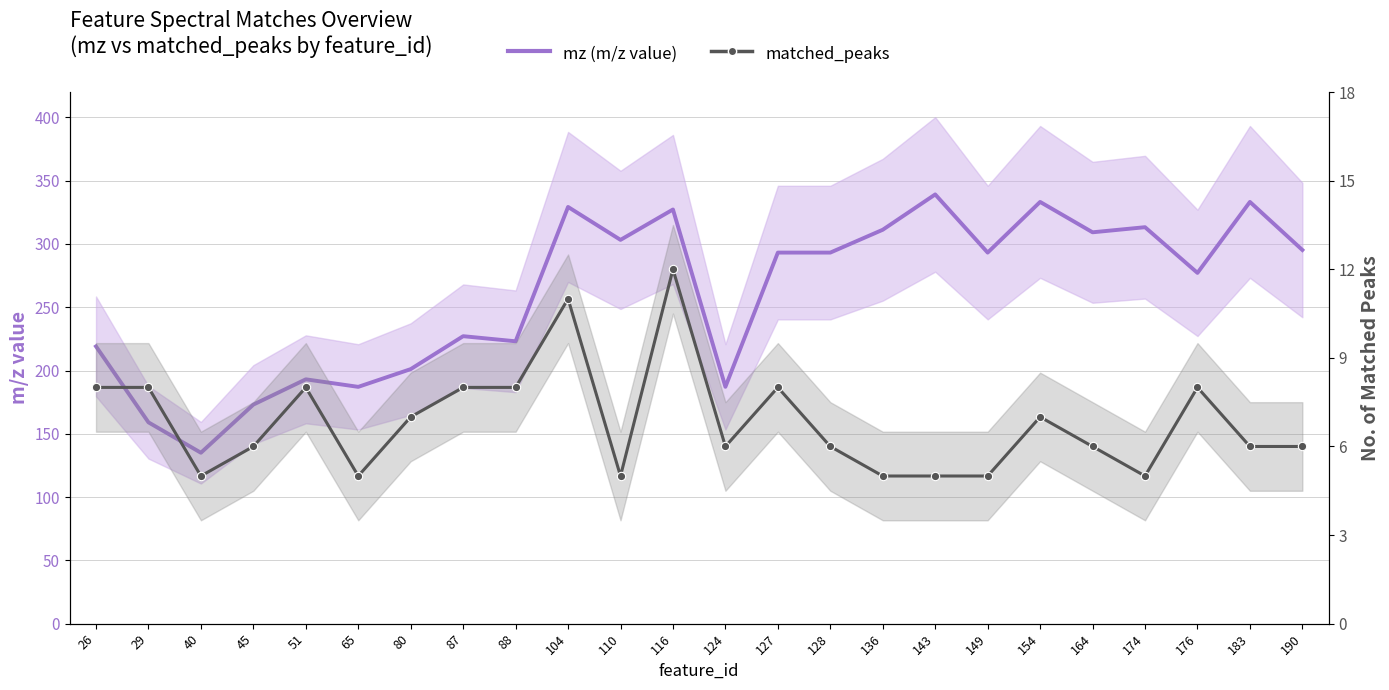

What is the maximum value shown in the chart?

339.1